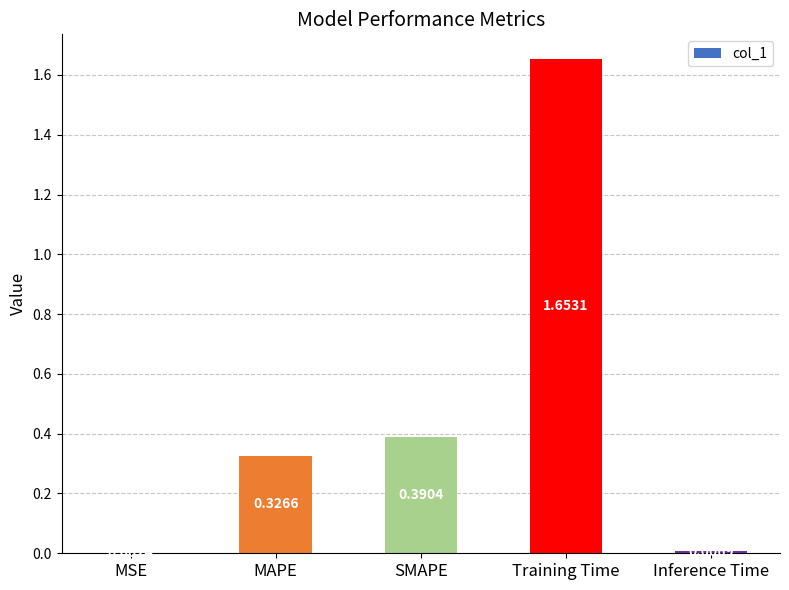

What is the sum of all values?

2.4